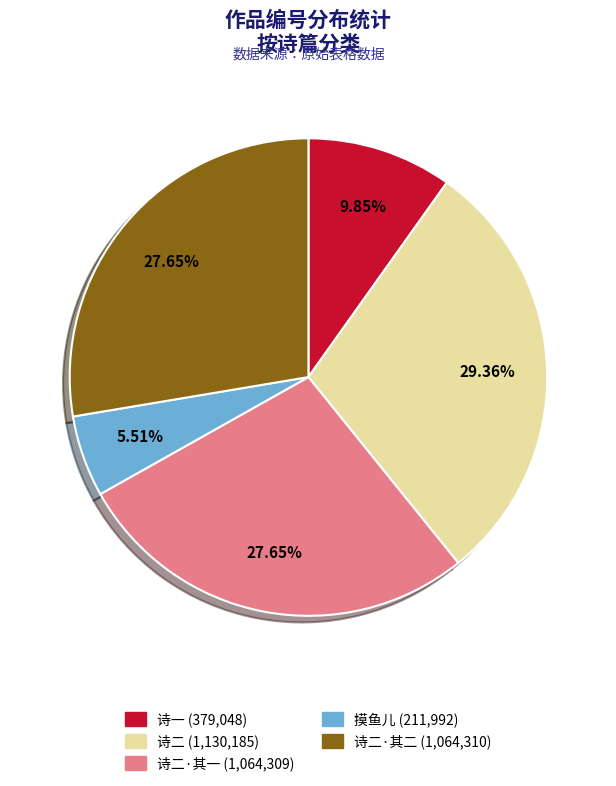

Does any single category account for the majority?

No